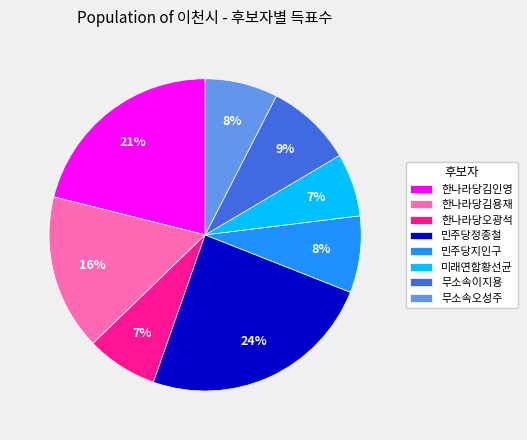

Does 한나라당김용재 represent more than half of the total?

No